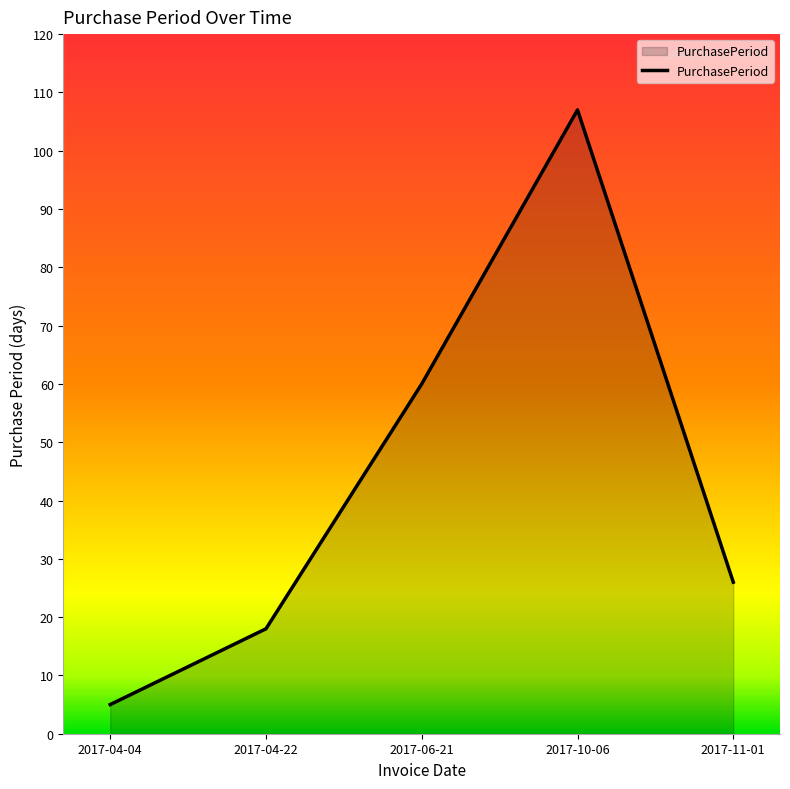

The value at 2017-11-01 is 26. True or false?

True